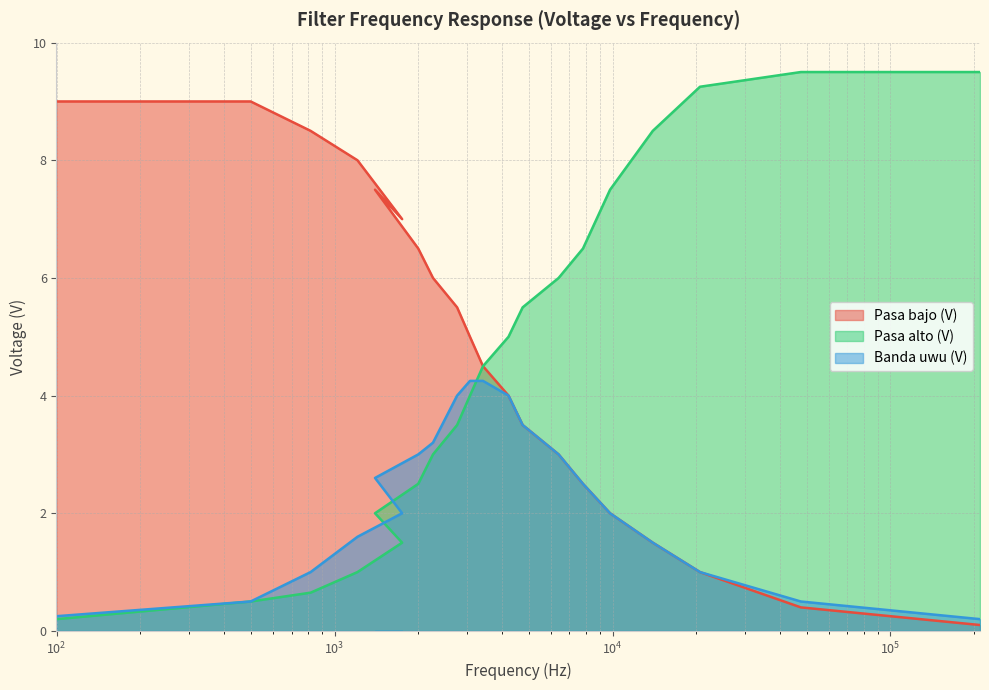

What is the value of the Pasa bajo (V) point at the 3rd from the left?

9.0